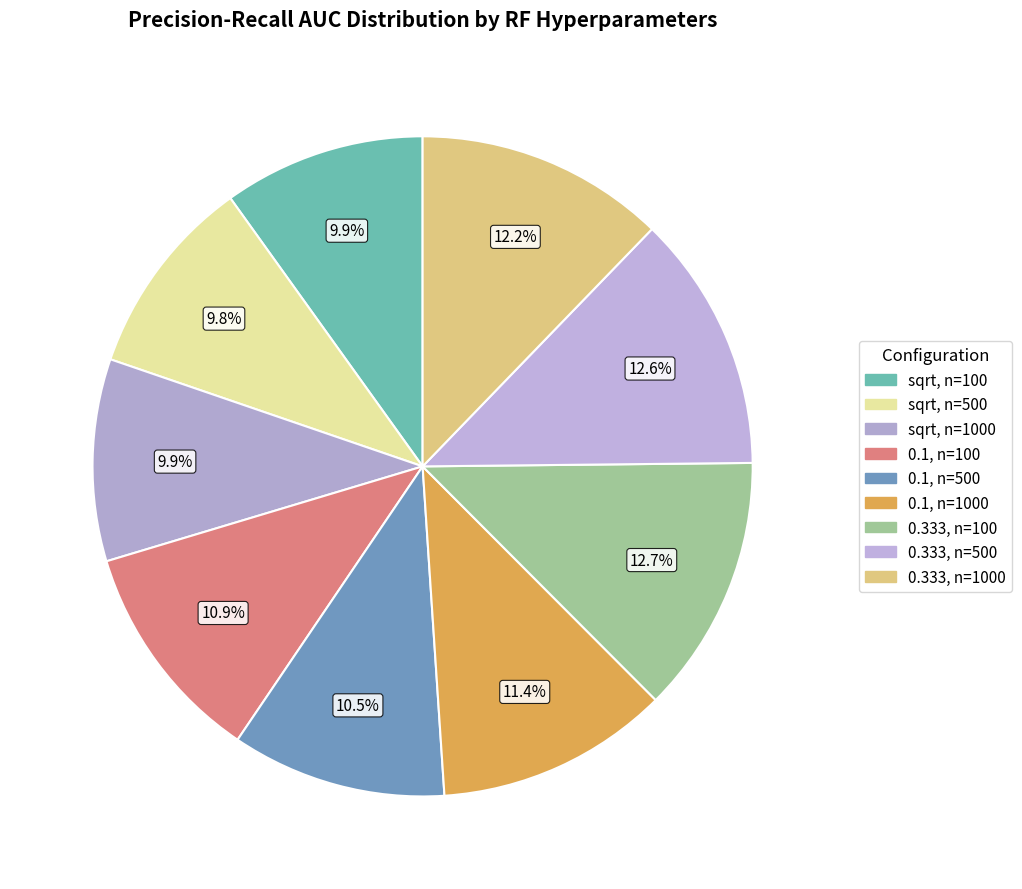

Count the number of slices in the pie.

9